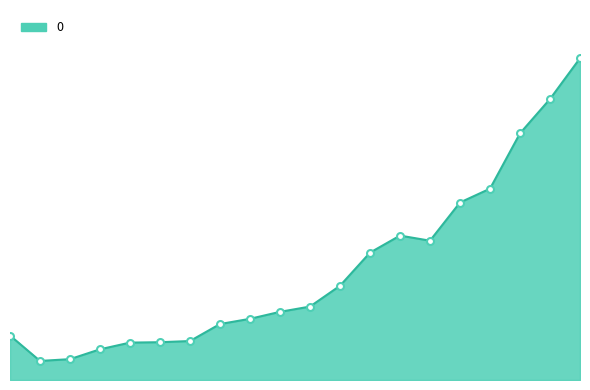

Reading left to right, list all the values displayed in this chart.

415=3208.5	416=1375.1	417=1503.8	418=2214.1	419=2697.5	420=2725.8	421=2810.3	422=4037.2	423=4413.6	424=4917.3	425=5296.6	426=6797.9	427=9186.8	428=10416.9	429=10049.0	430=12804.5	431=13801.6	432=17792.3	433=20269.6	434=23210.5